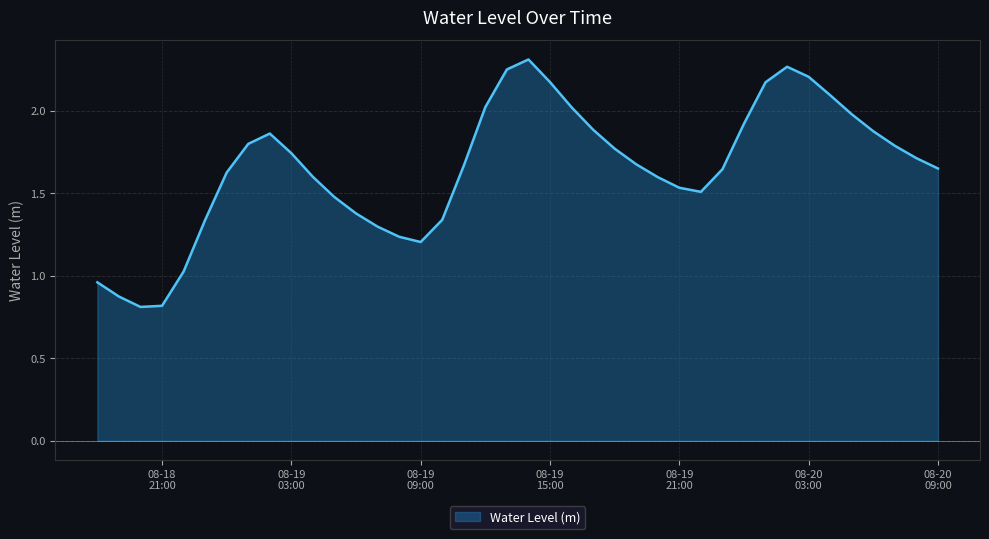

What is the smallest value displayed?

0.8